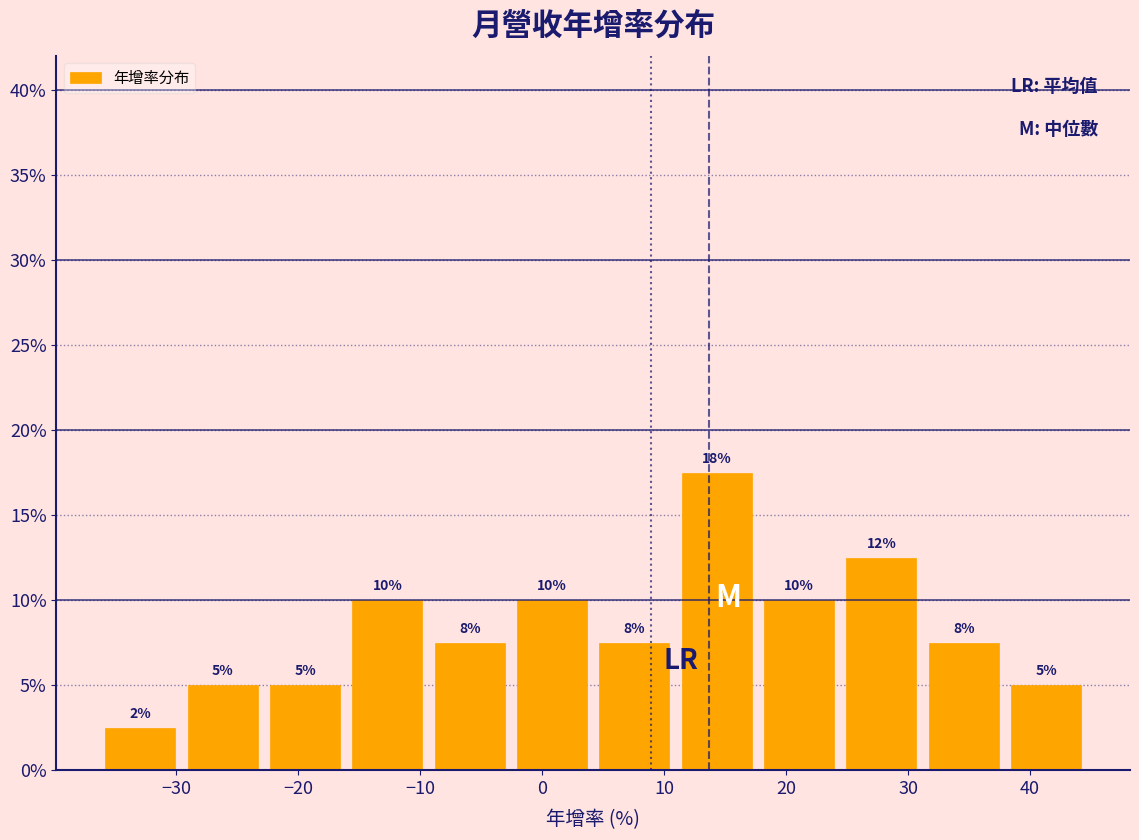

Over which range of the x-axis is the bar tallest?

11 to 18